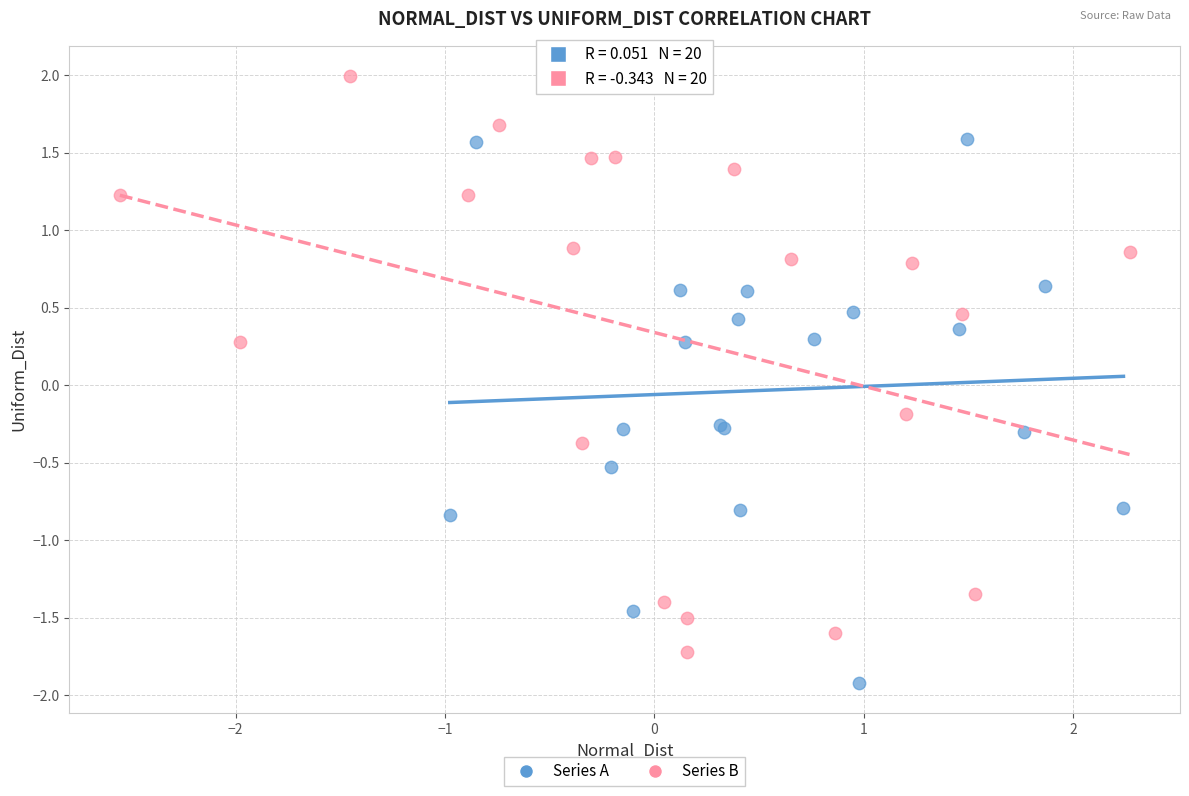

What are all the series names shown in the legend?

Series A, Series B